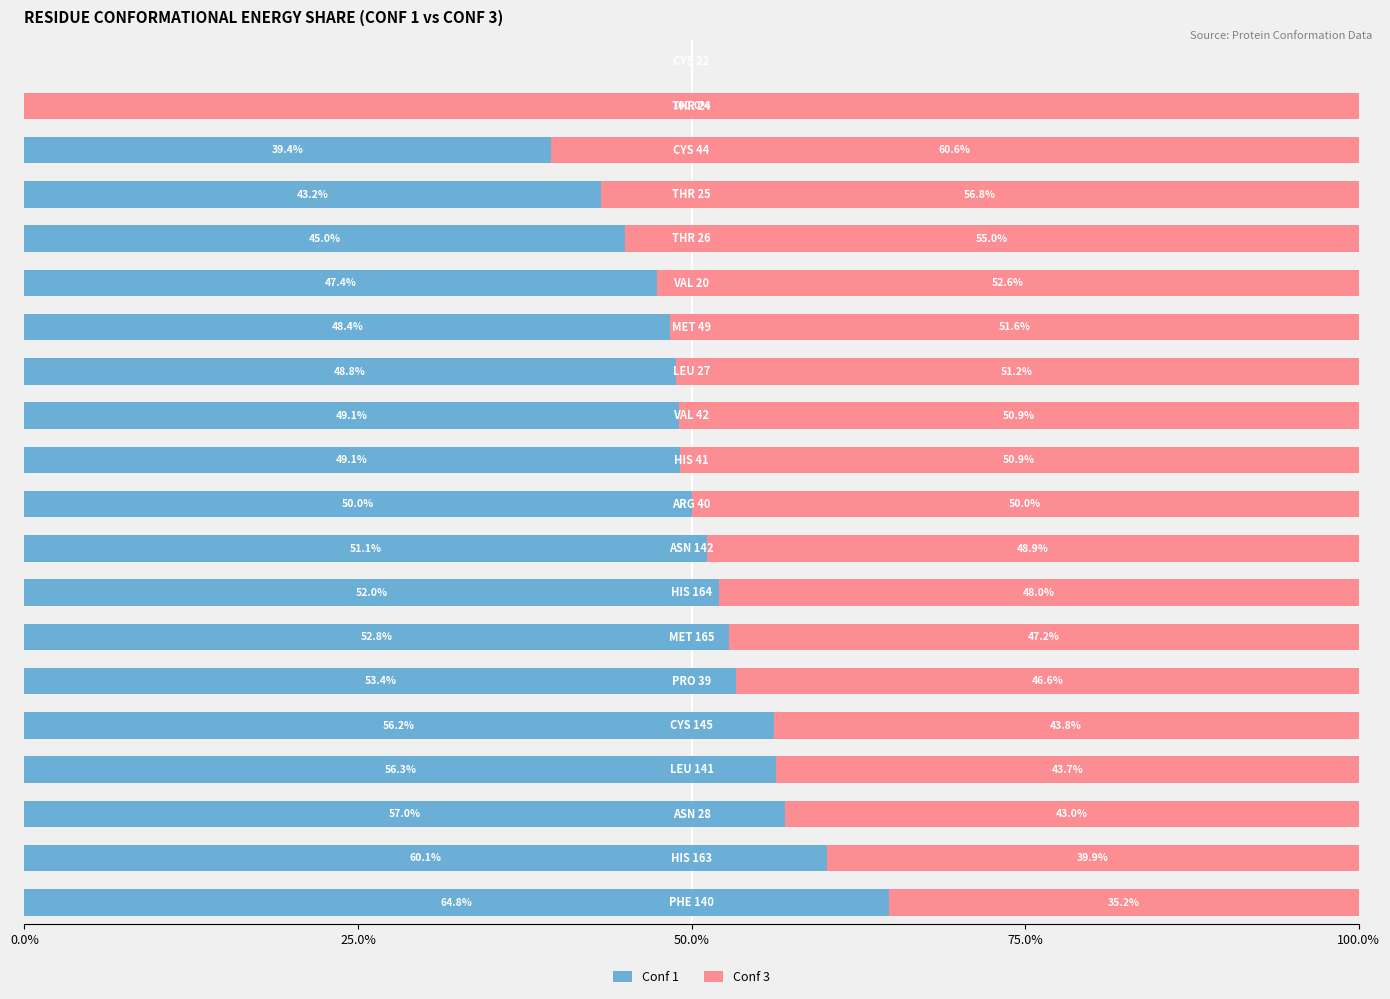

Count the number of categories in the chart.

20